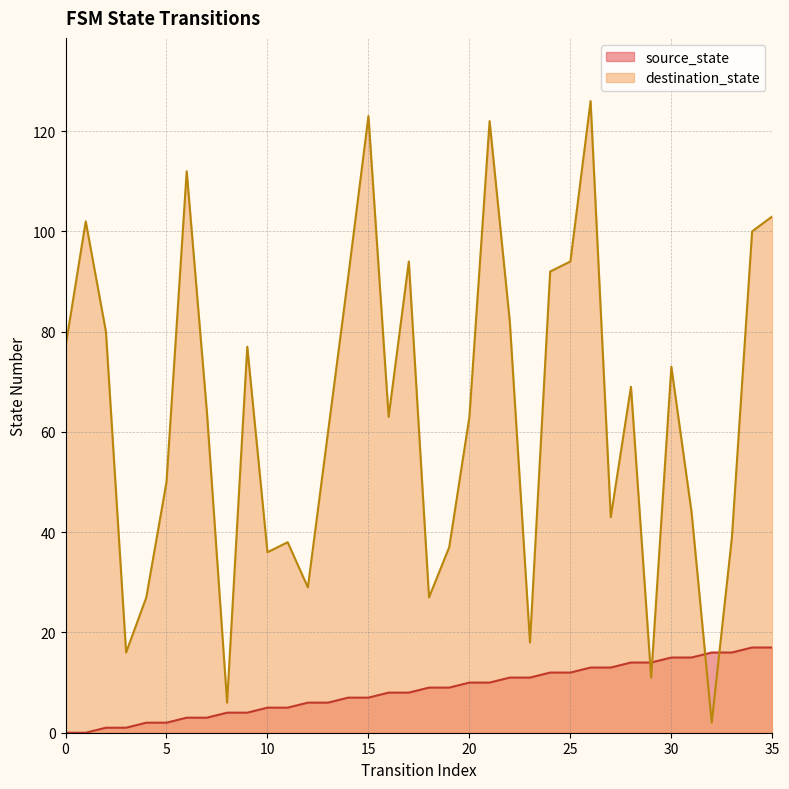

What is the average value of the source_state series?

8